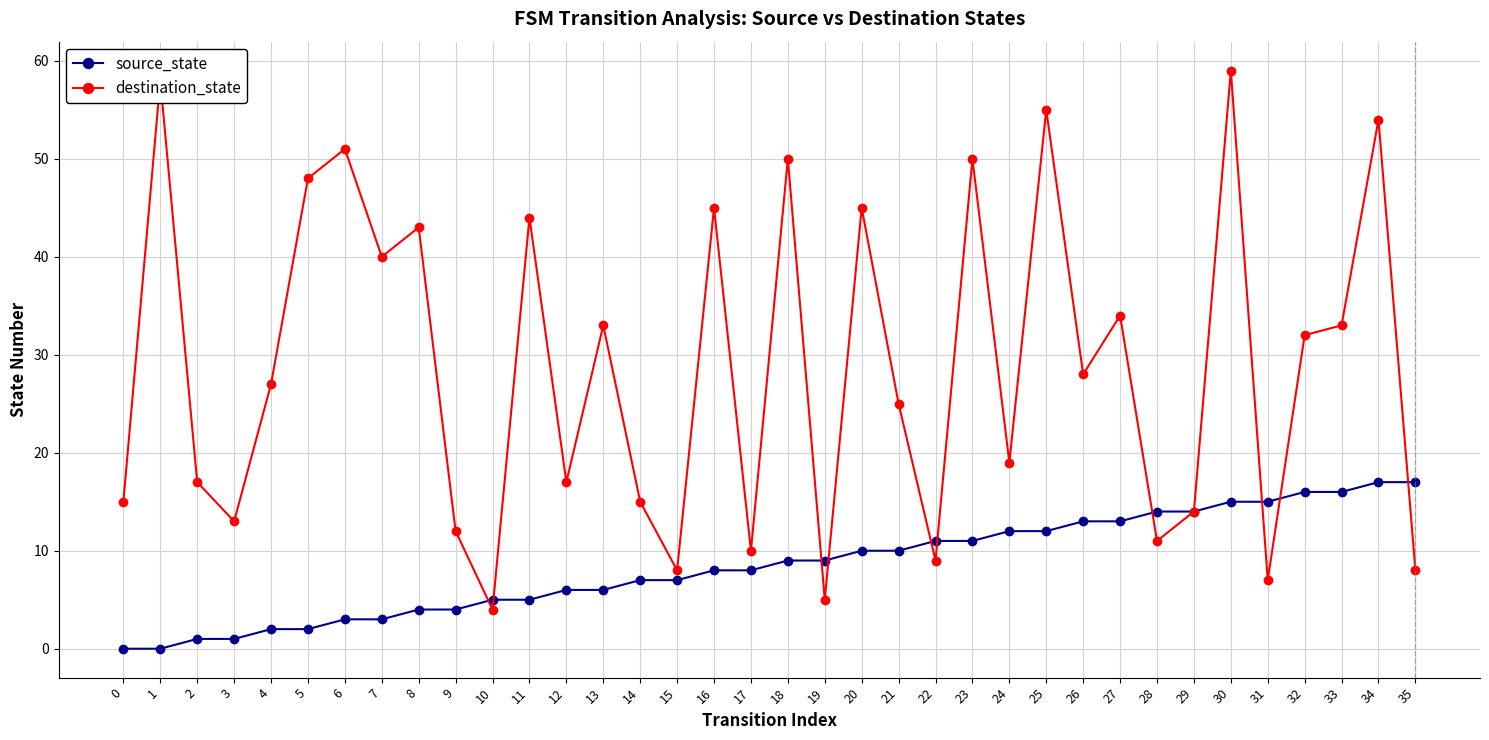

What are all the series names shown in the legend?

source_state, destination_state